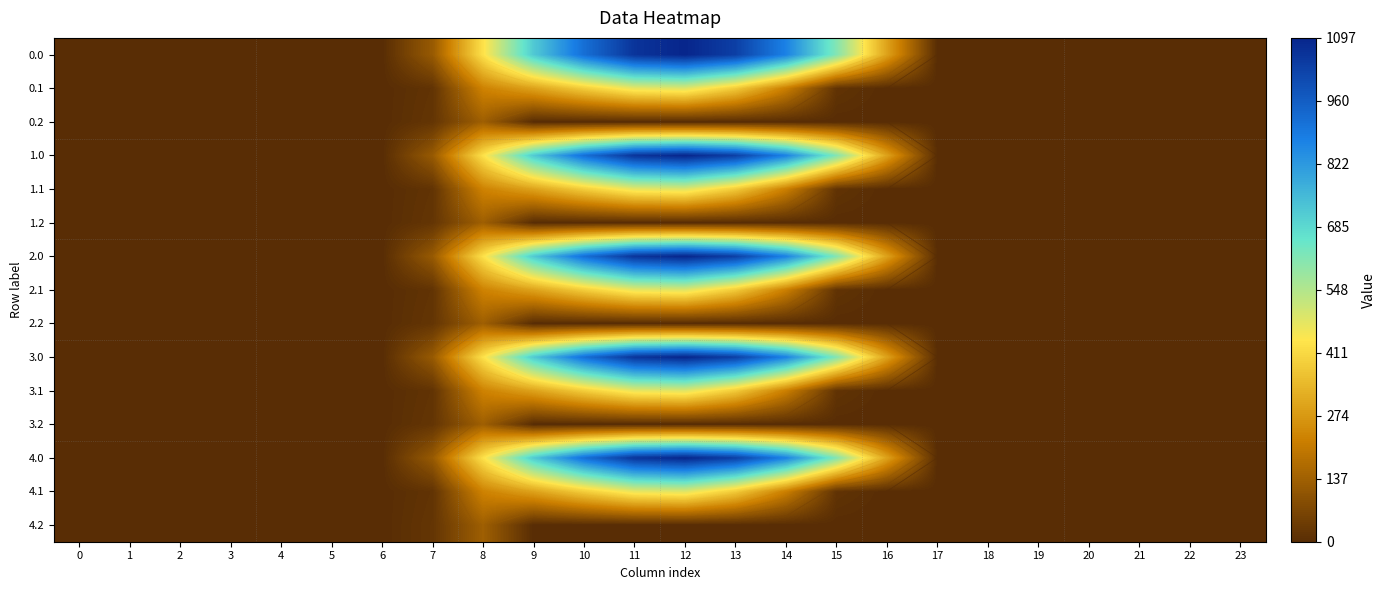

Where is 4.2 nearest to the value 67?

7